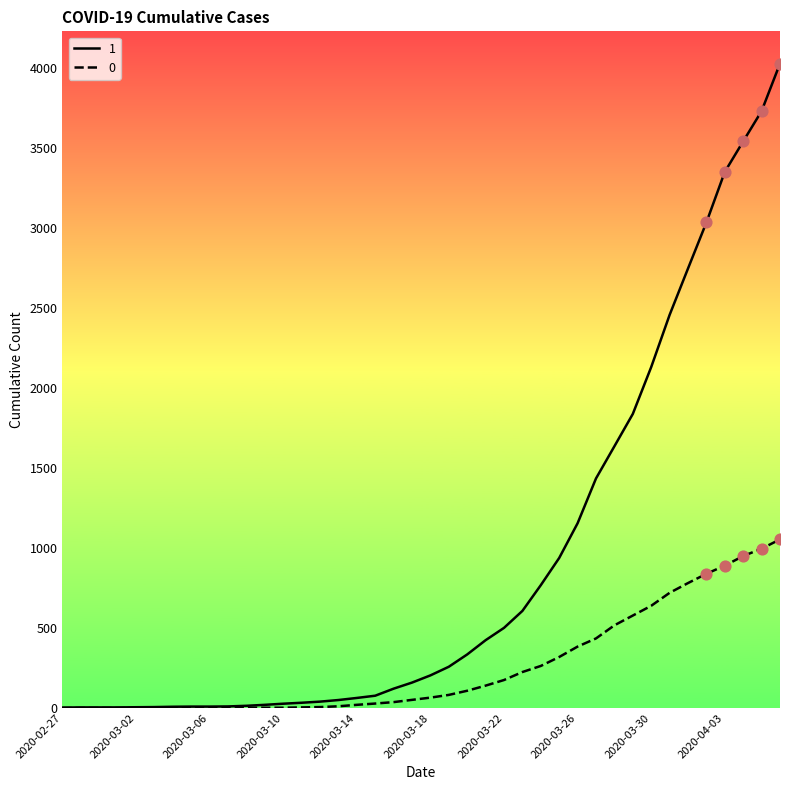

Rank the series by their maximum value, from lowest to highest.

0, 1